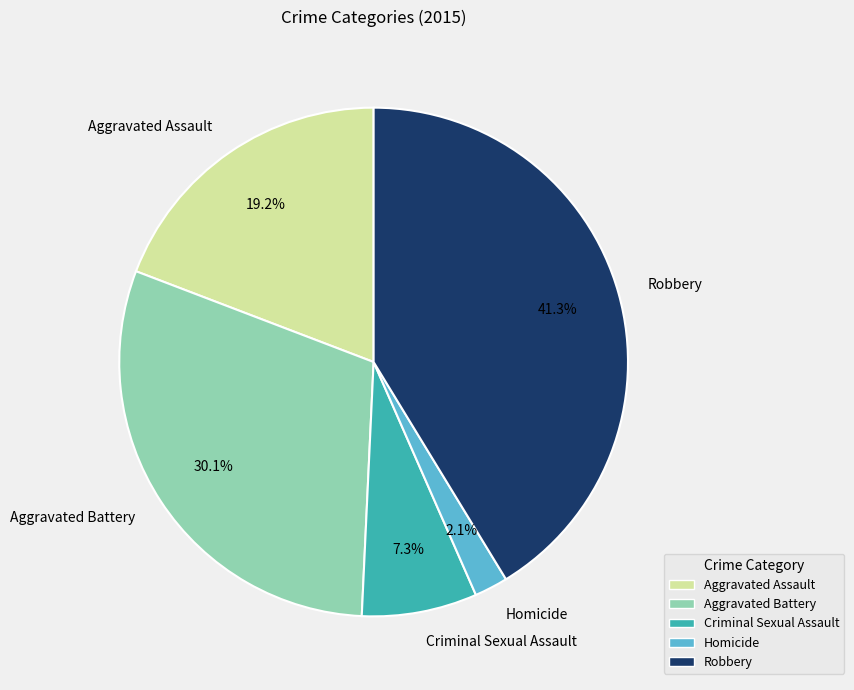

Count the number of slices in the pie.

5